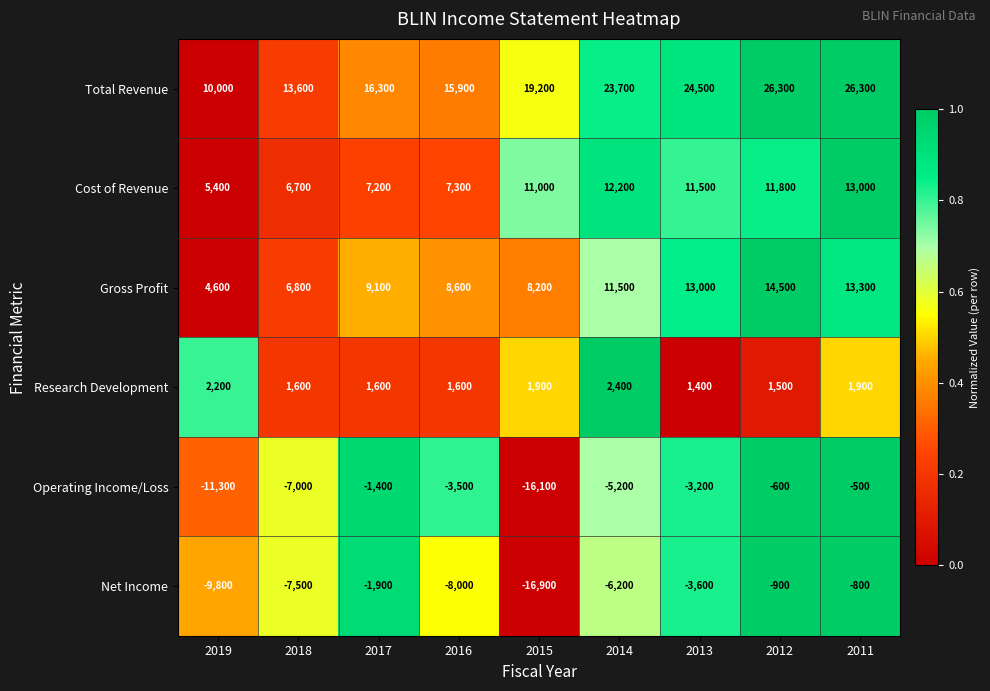

What is the total value across all series at 2011?

53200